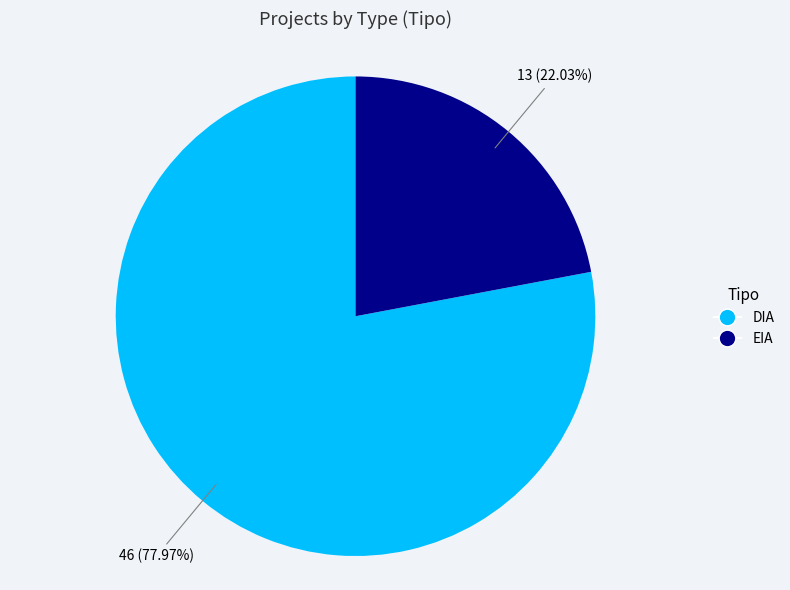

What is the majority slice?

DIA